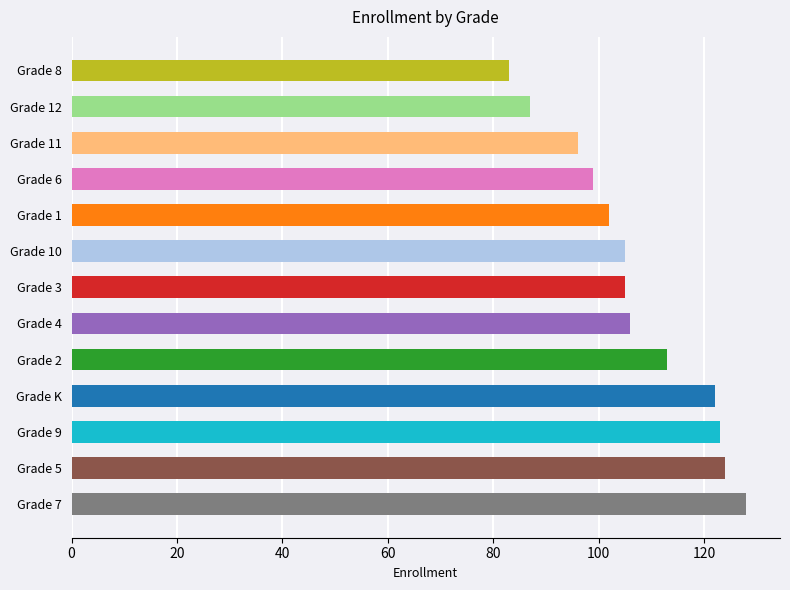

Approximately how many times larger is the value at Grade 12 compared to Grade 6?

0.9